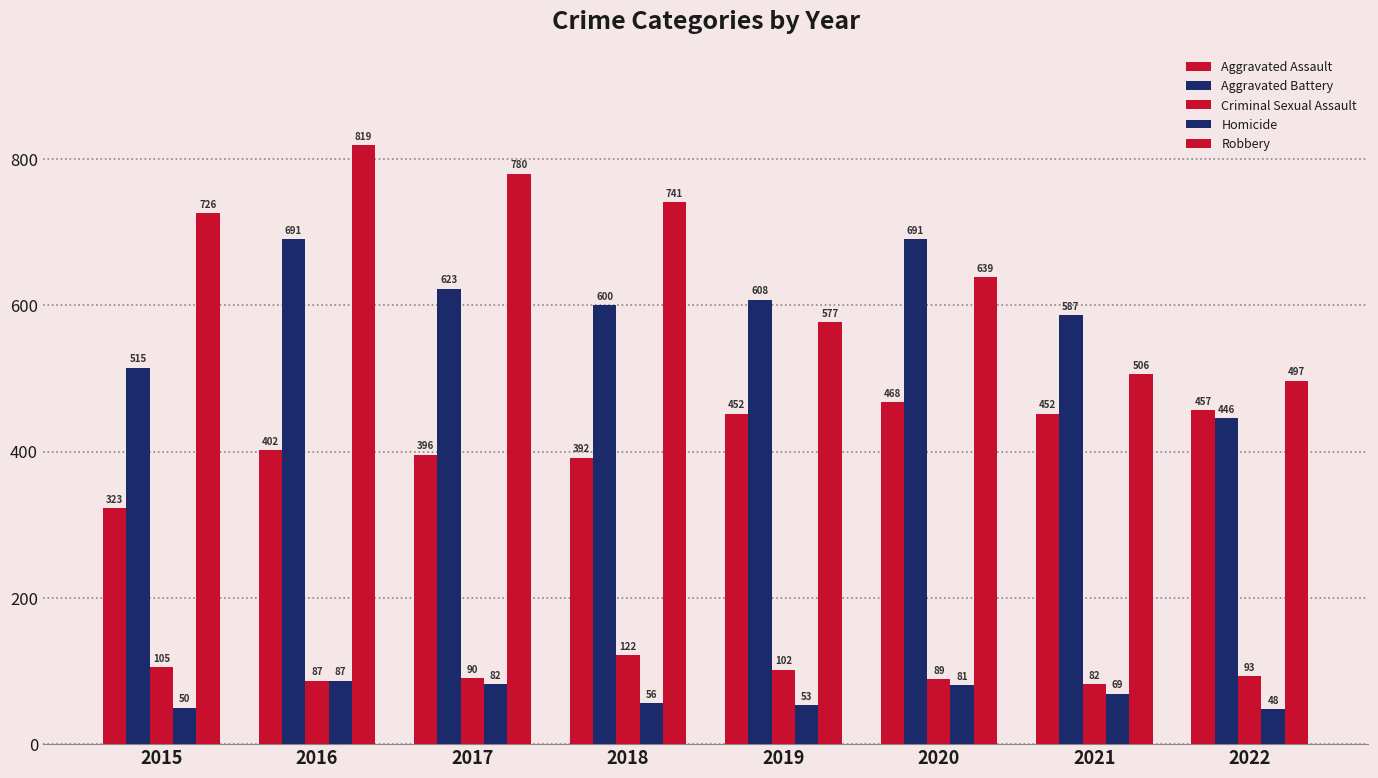

Rank the categories by Aggravated Assault value from highest to lowest.

2020, 2022, 2019, 2021, 2016, 2017, 2018, 2015